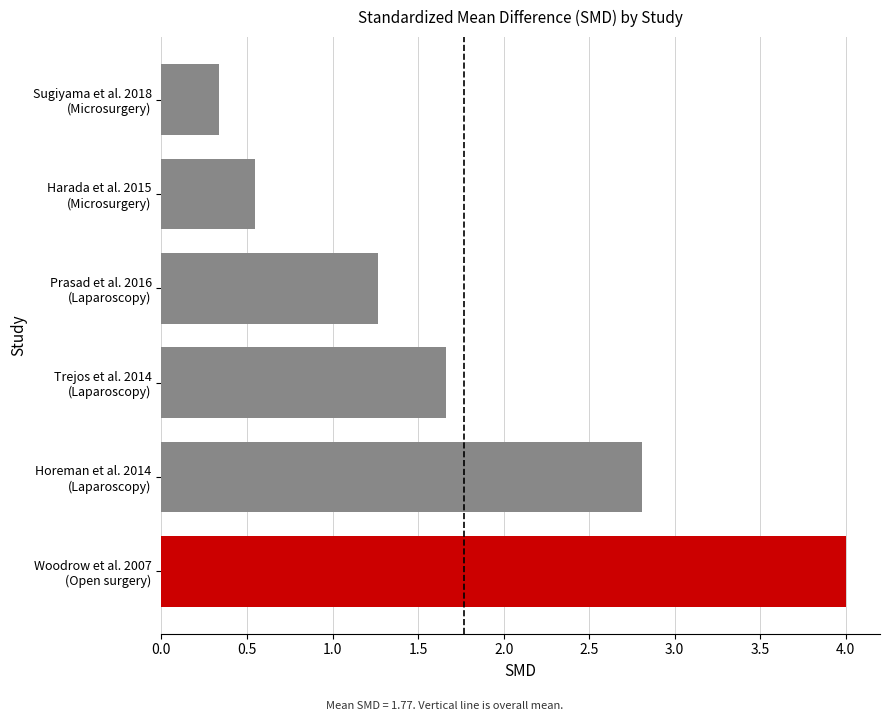

What is the sum of all values?

10.6